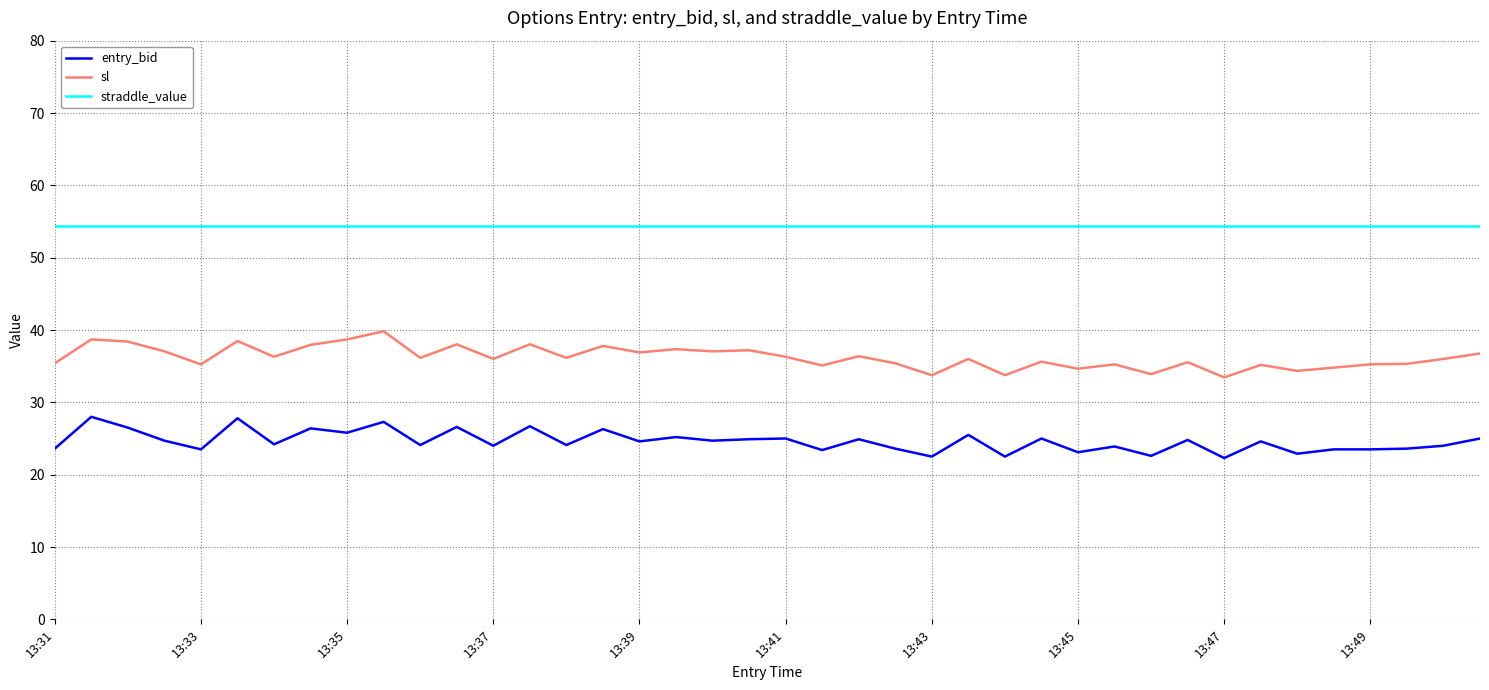

Which series has the largest total across all categories?

straddle_value